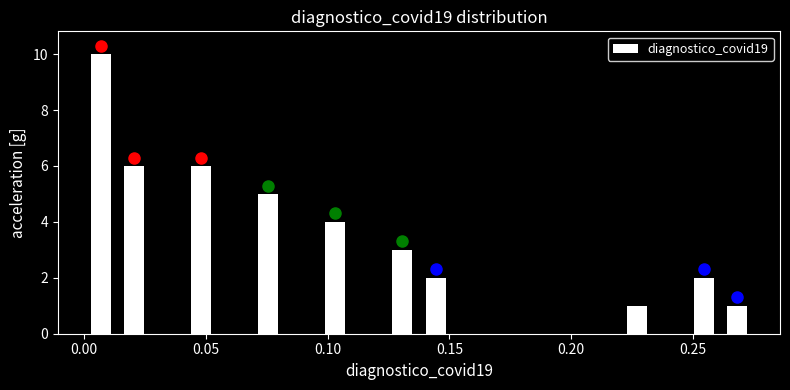

Around what value on the x-axis is the tallest bar? Give the approximate position of its centre, as read against the axis.

0.005